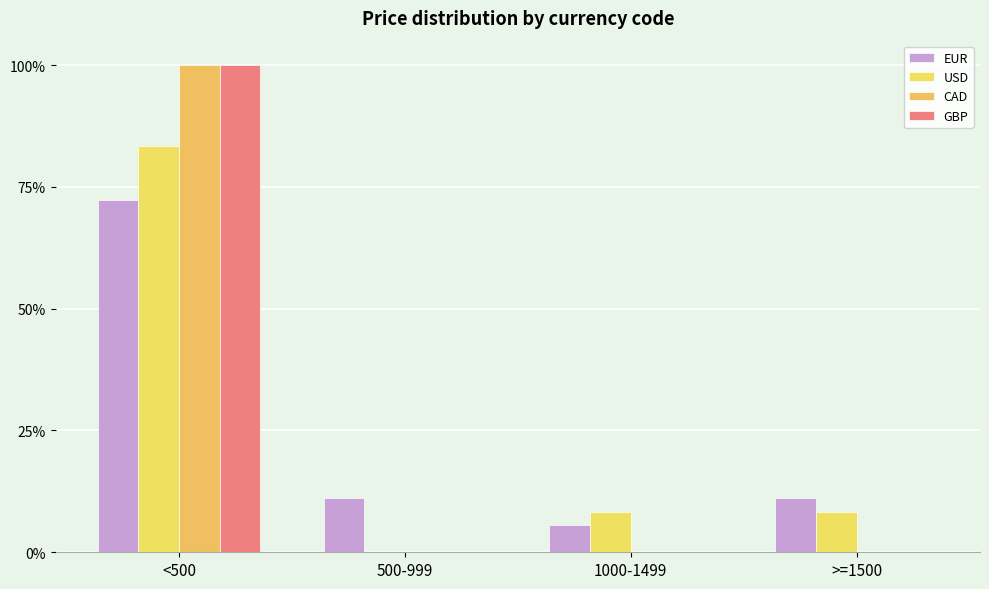

Does the chart contain stacked bars?

No